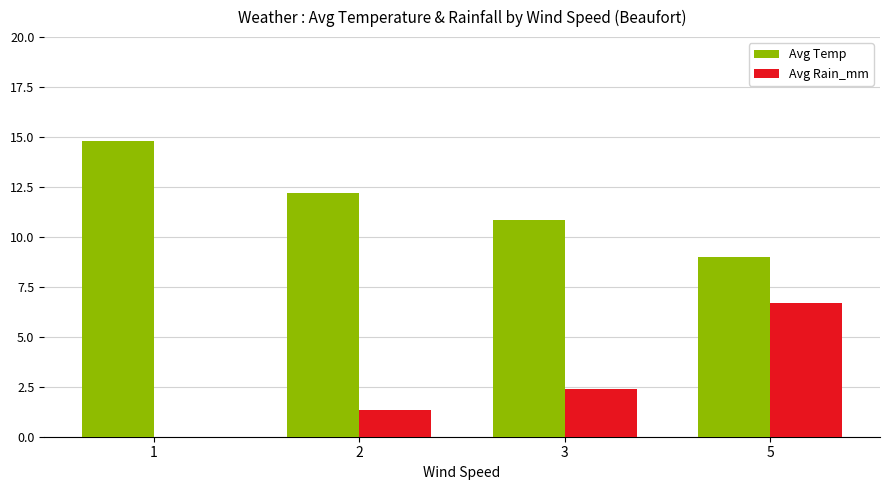

What is the total value across all series at 3?

13.2